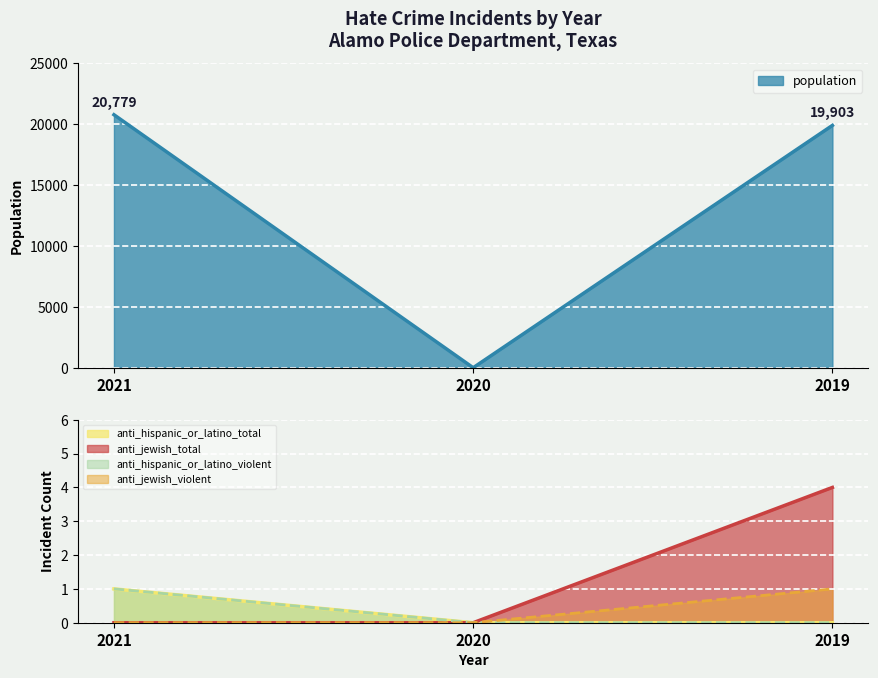

How many lines are shown in the chart?

5